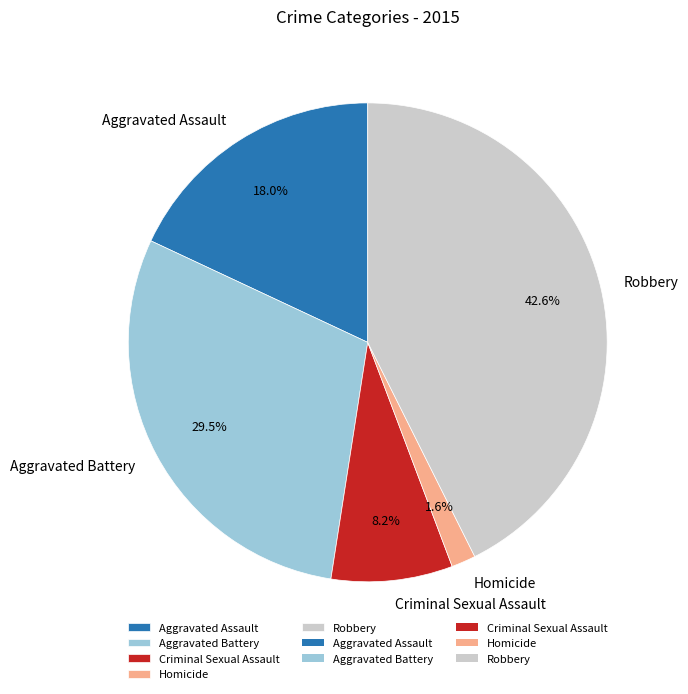

Which slice is the smallest?

Homicide